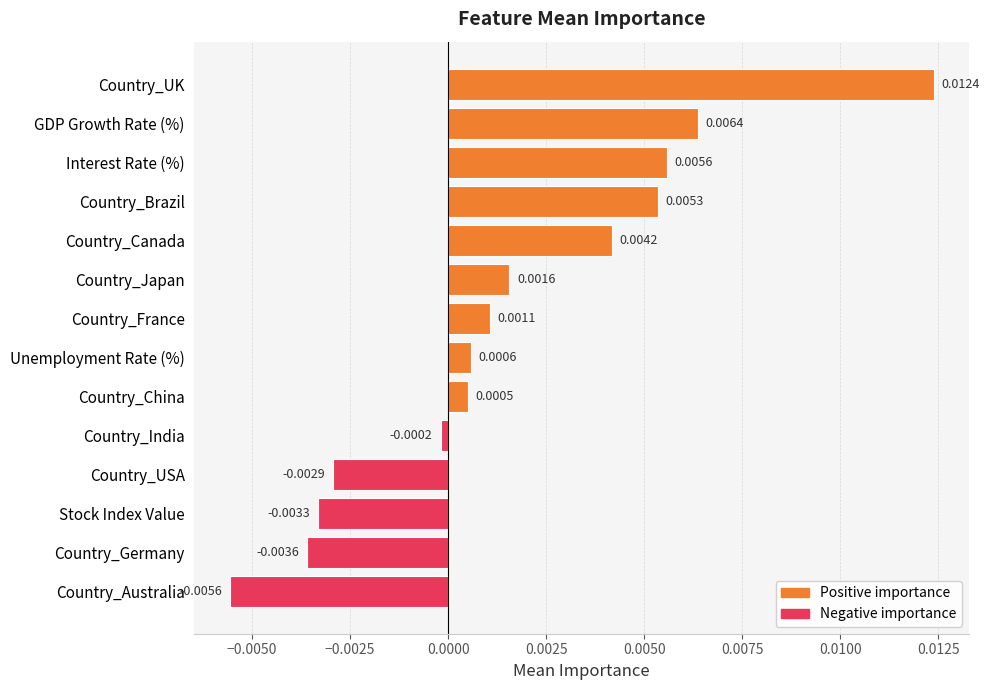

At which category does the chart reach its minimum across all series?

Country_Australia